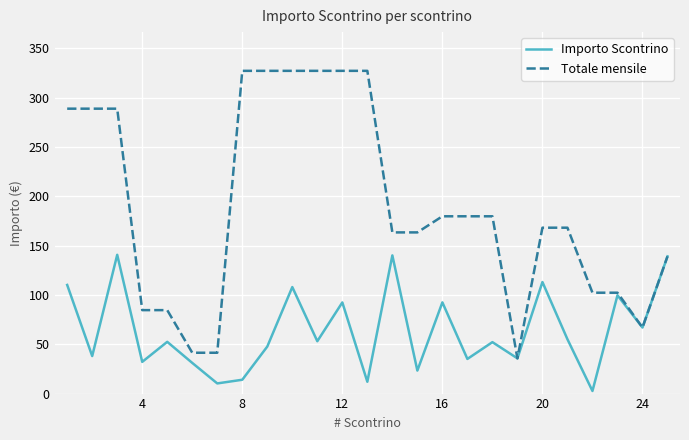

List the series in order of their overall mean, lowest first.

Importo Scontrino, Totale mensile